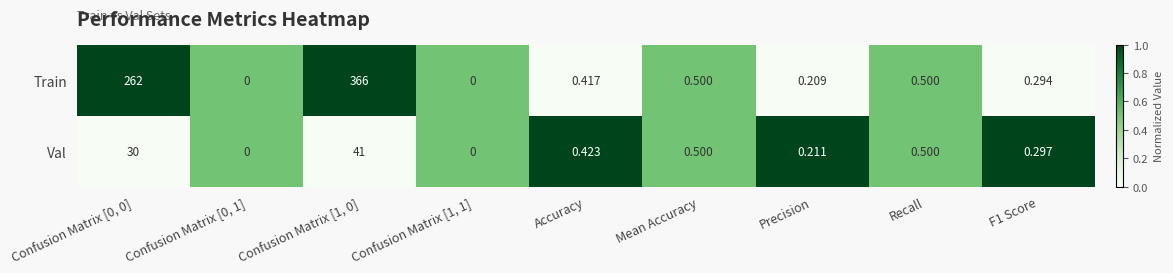

Is the value of Train at Confusion Matrix [1, 1] greater than the value of Val at Confusion Matrix [1, 0]?

No